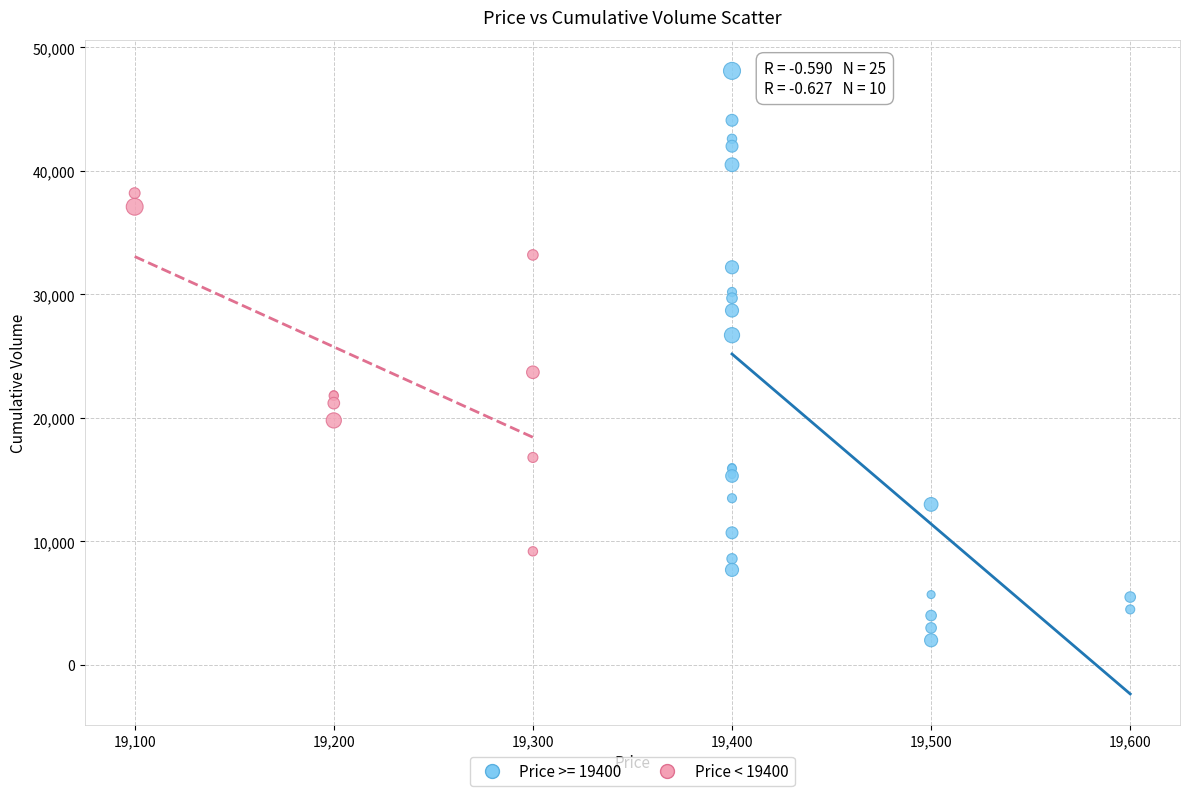

Which series contains the lowest Y value?

Price >= 19400